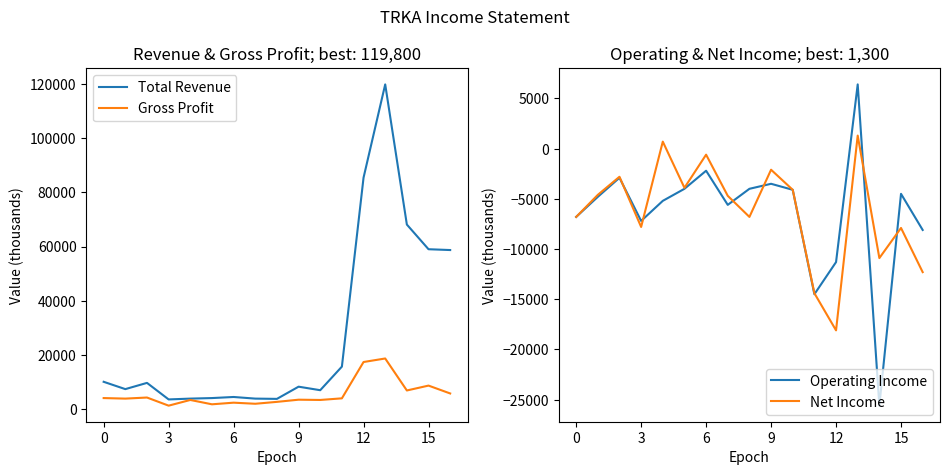

Which series has the largest total across all categories?

Total Revenue